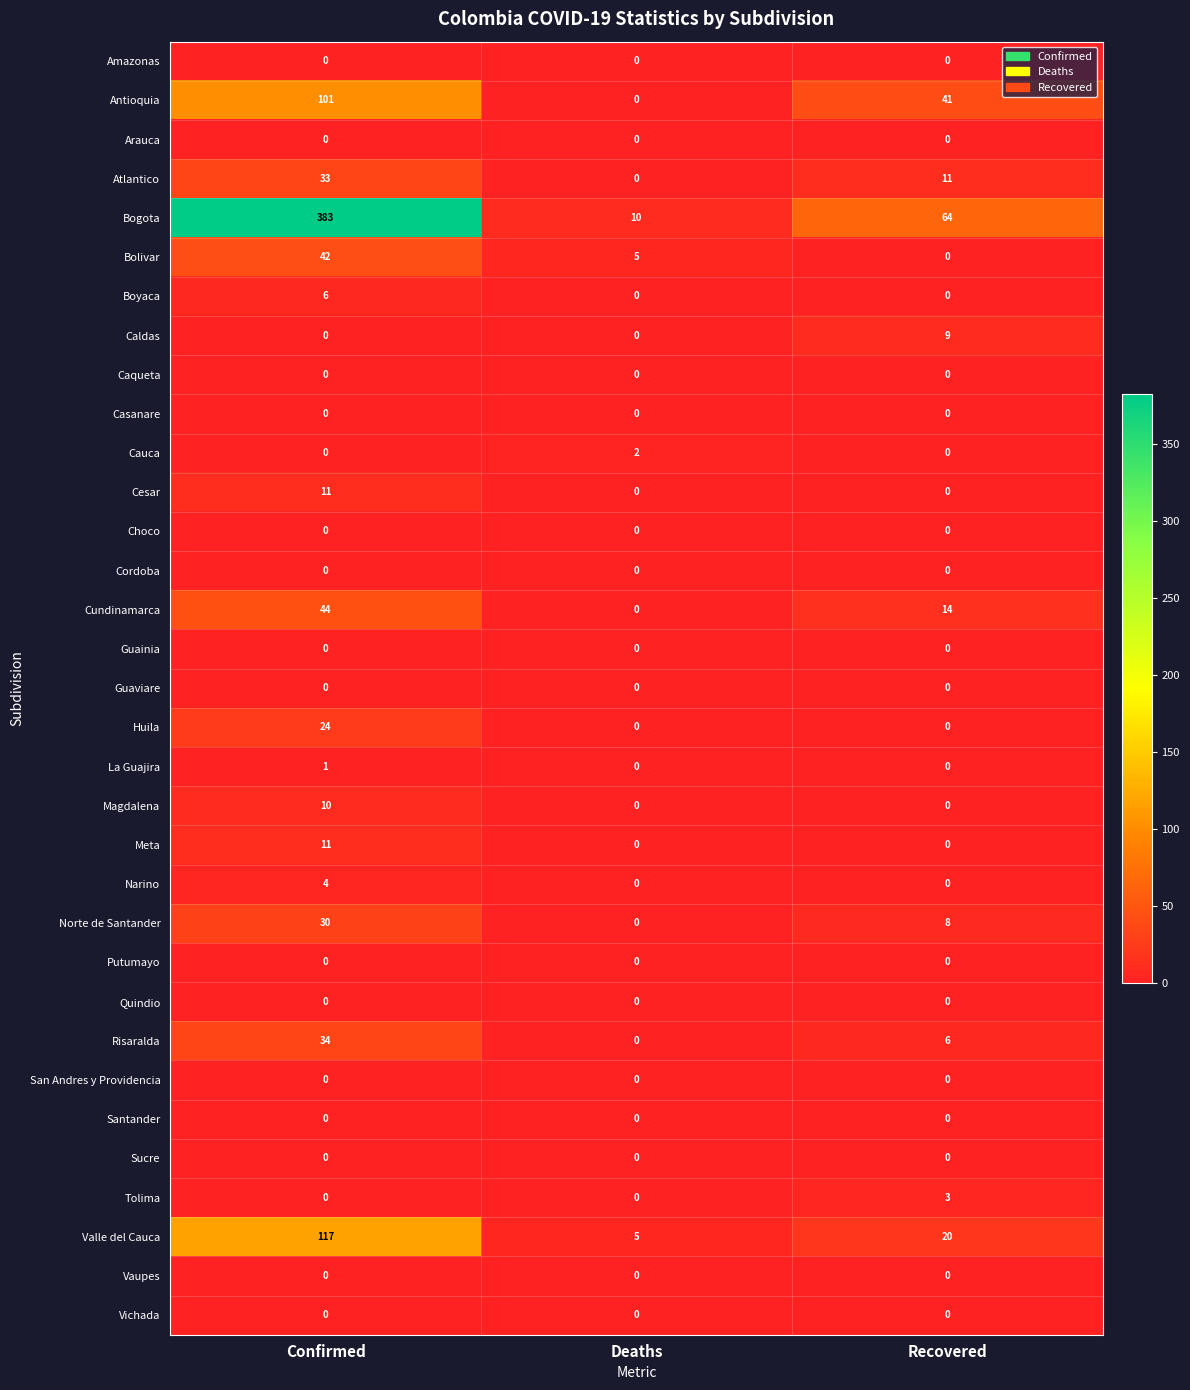

What is the difference between the highest and lowest values at Confirmed?

383